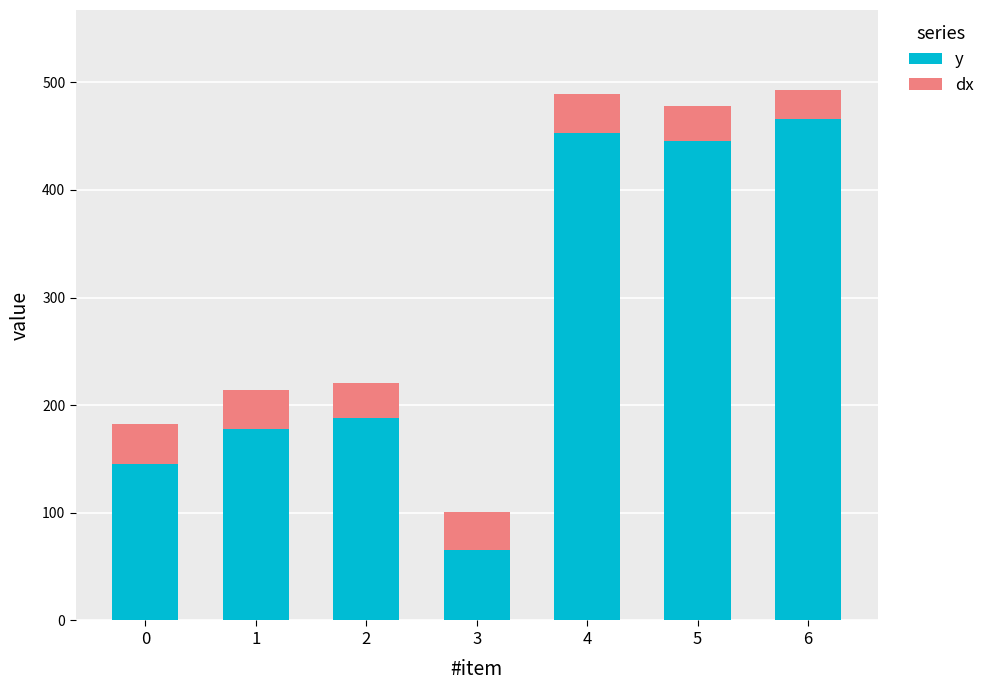

What is the highest value of the y series?

466.3